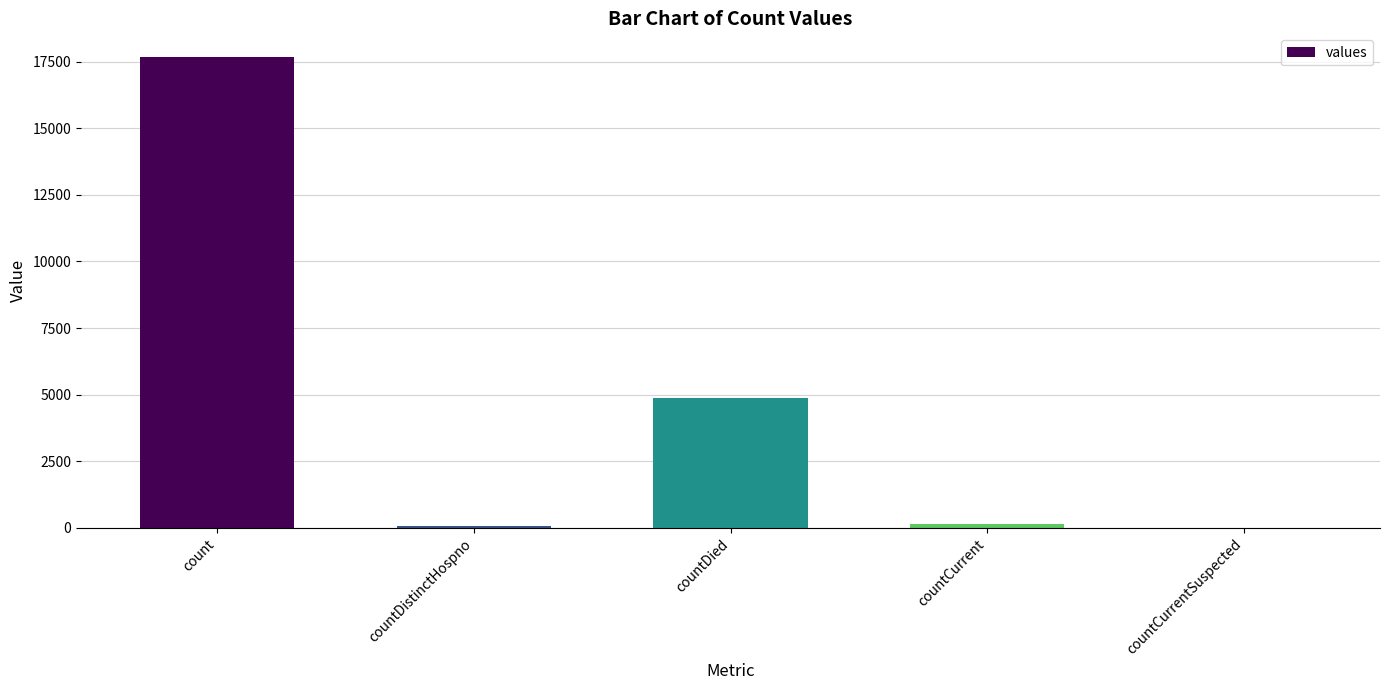

Is it true that the value at count is 3592?

False